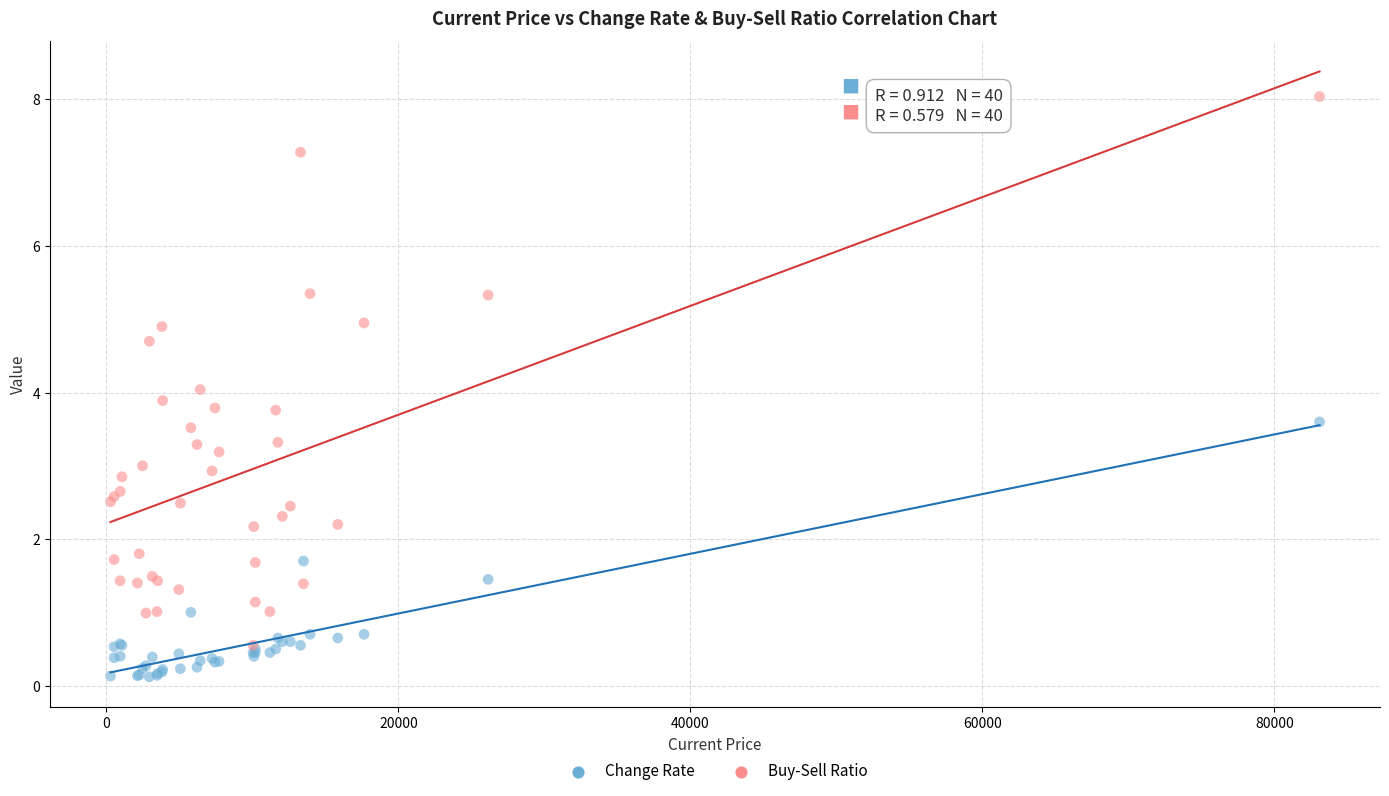

Which series reaches the minimum Y coordinate?

Change Rate